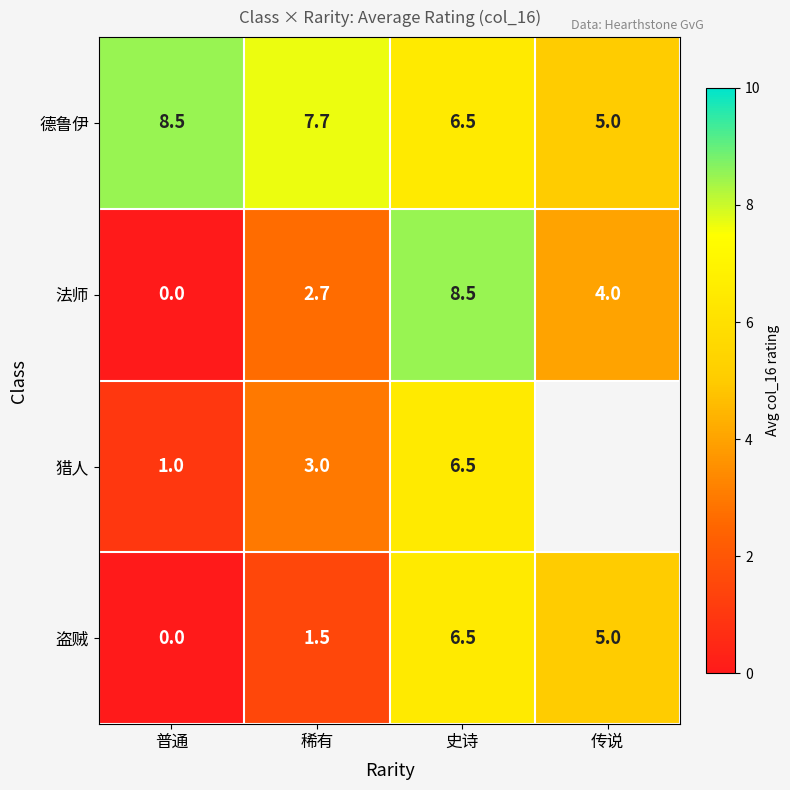

Rank the categories by 德鲁伊 value from lowest to highest.

传说, 史诗, 稀有, 普通